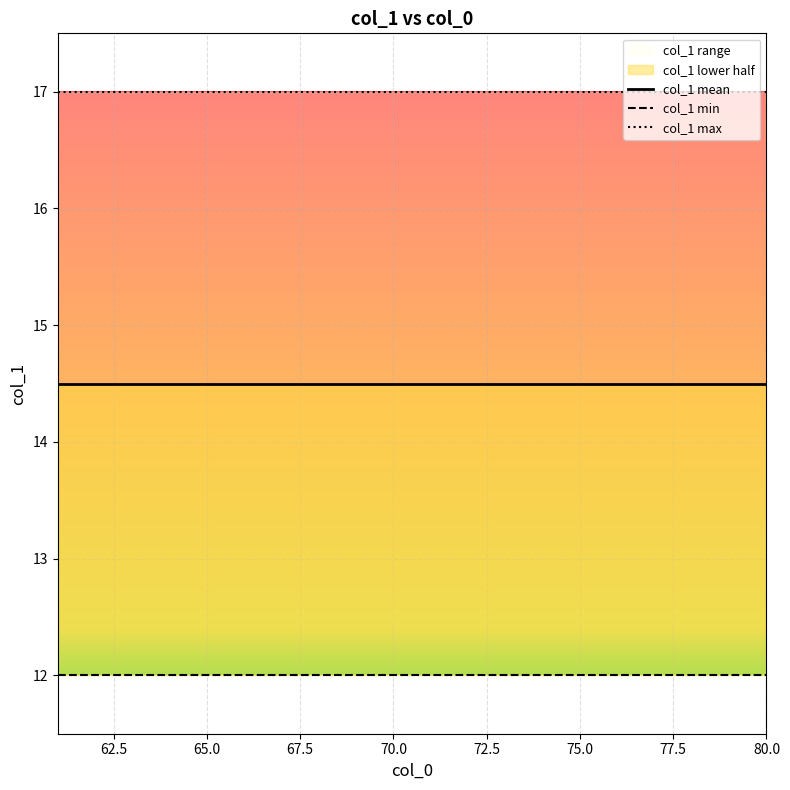

Is the value of col_1 max at 12 greater than the value of col_1 mean at 10?

Yes